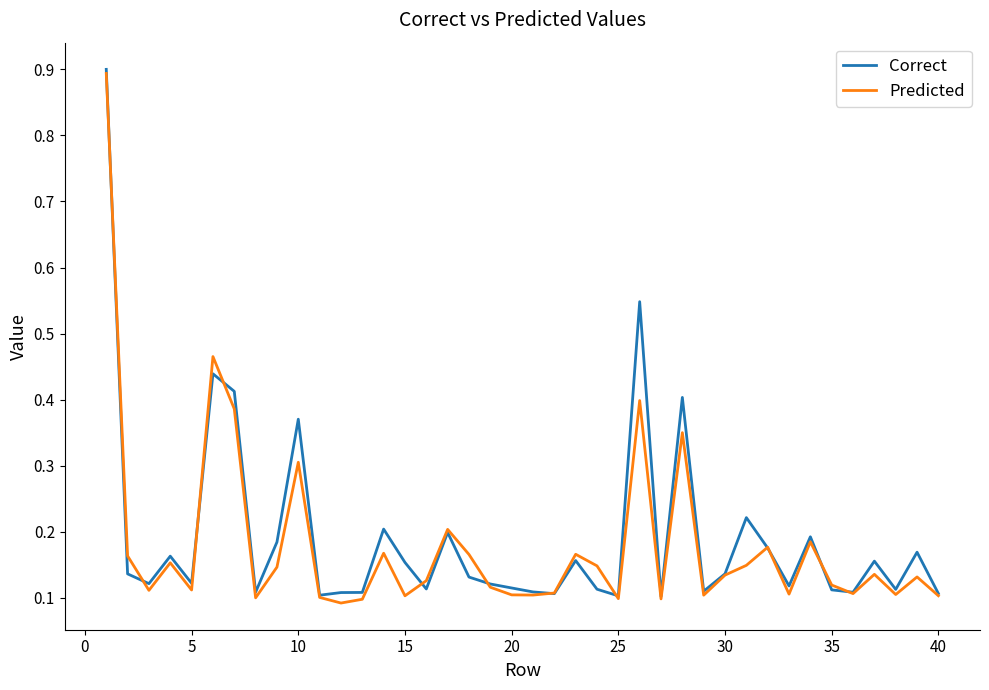

What is the maximum value for Predicted?

0.9